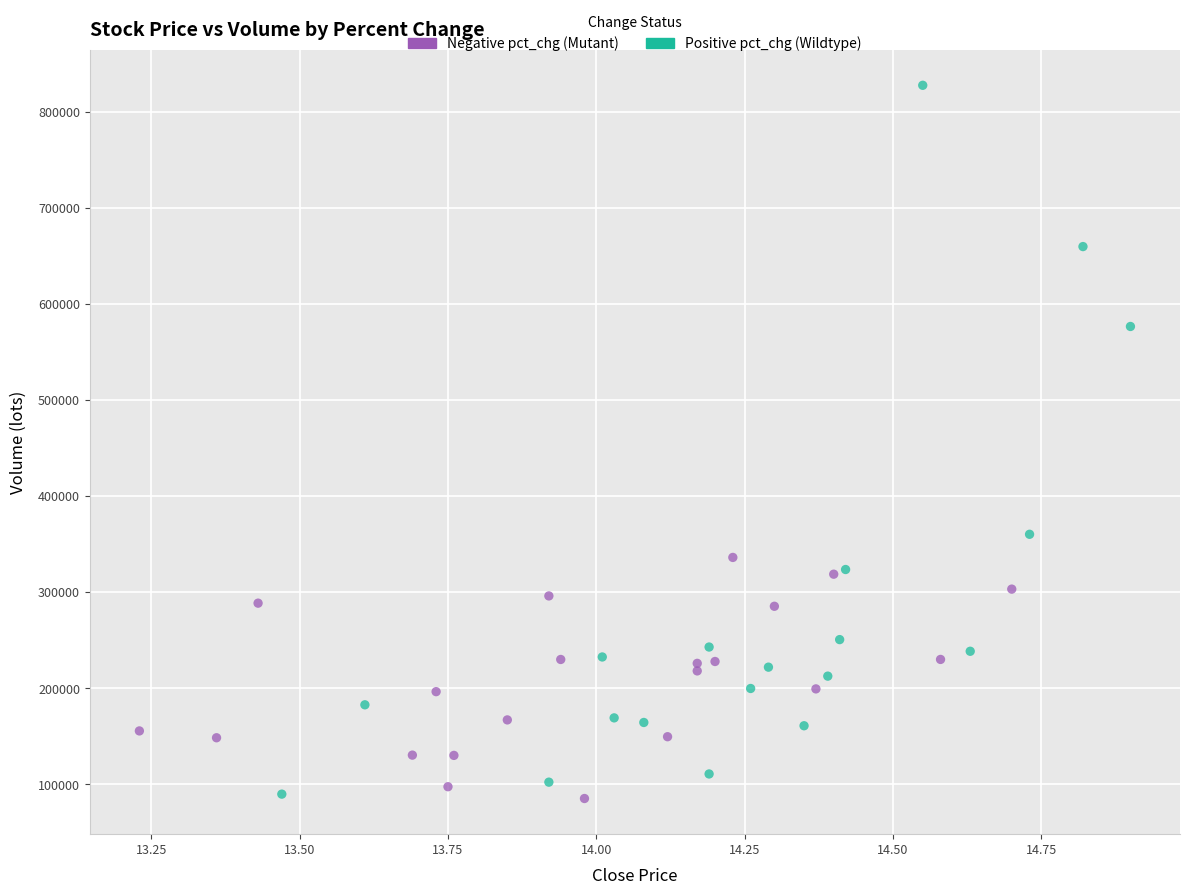

What are all the series names shown in the legend?

Negative pct_chg (Mutant), Positive pct_chg (Wildtype)